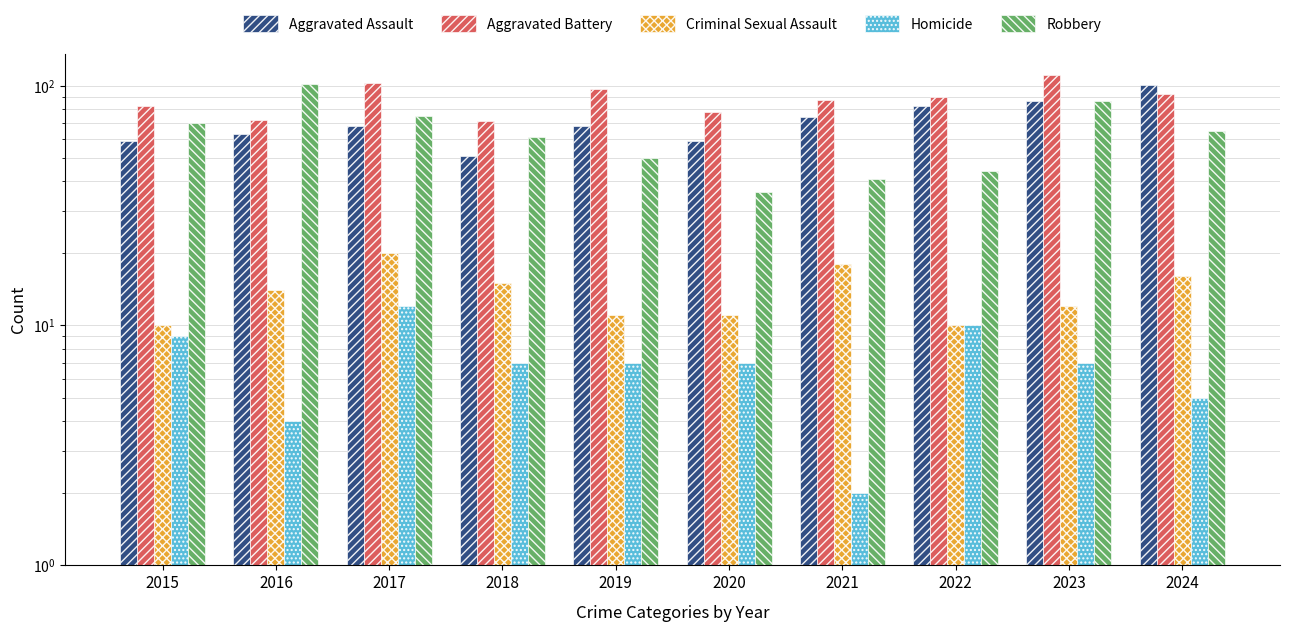

At which category is the sum across all series the highest?

2023